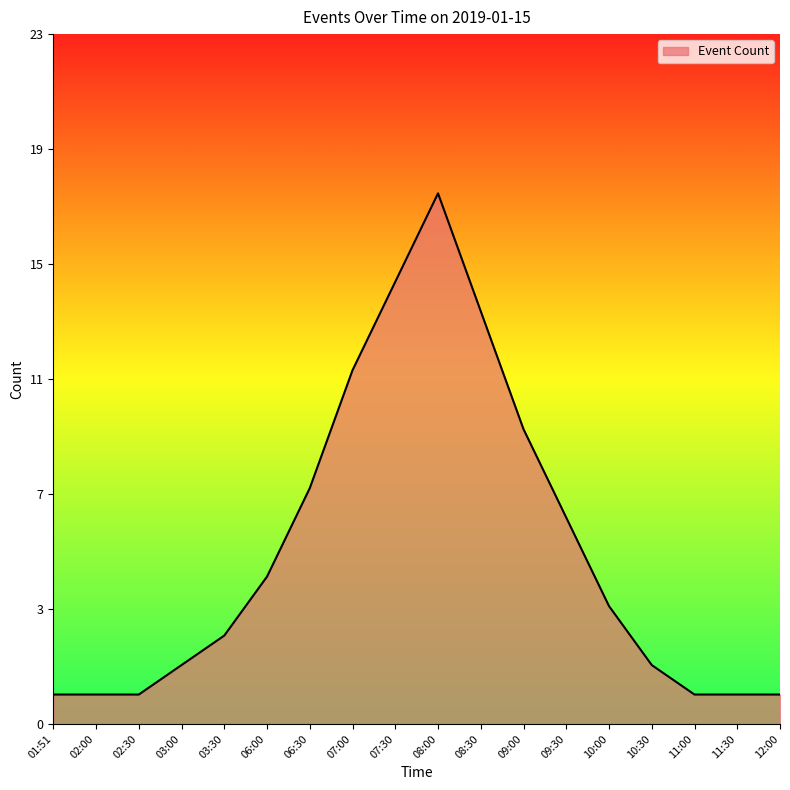

What position from the left is 11:30?

17